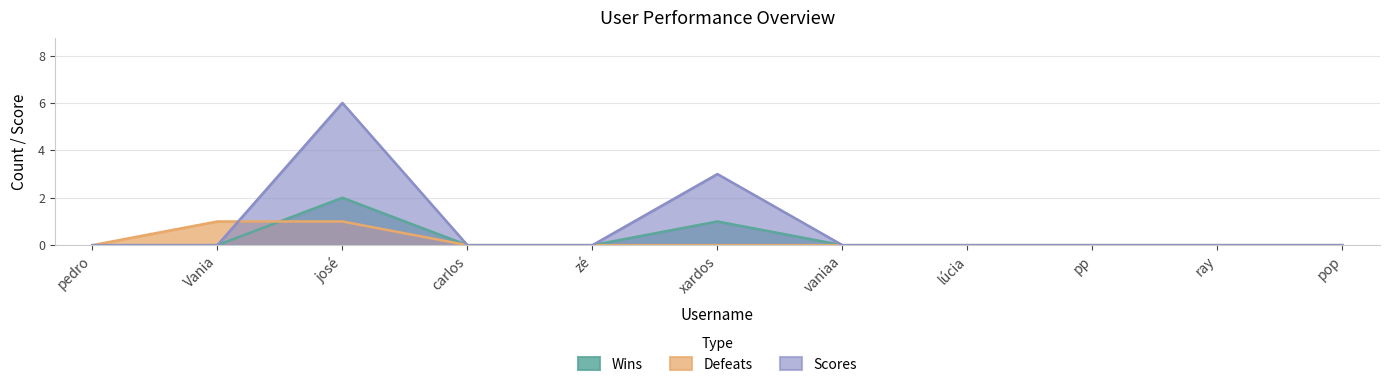

Reading left to right, what are all the values shown in this chart?

Wins: 0	0	2	0	0	1	0	0	0	0	0
Defeats: 0	1	1	0	0	0	0	0	0	0	0
Scores: 0	0	6	0	0	3	0	0	0	0	0